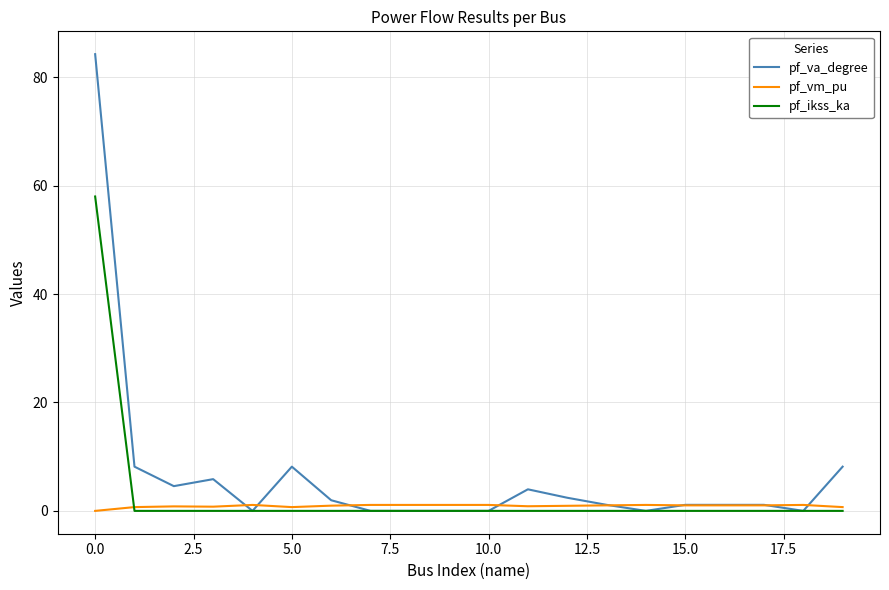

What are all the series names shown in the legend?

pf_va_degree, pf_vm_pu, pf_ikss_ka